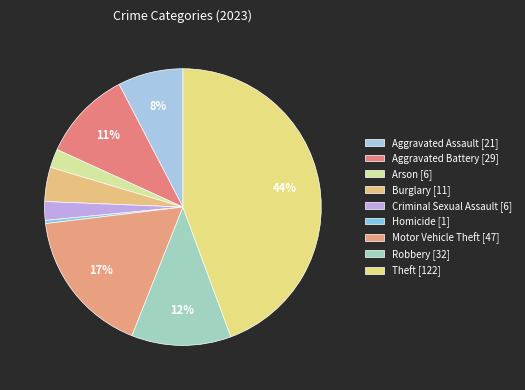

What percentage is the Robbery slice, to the nearest percent?

12%